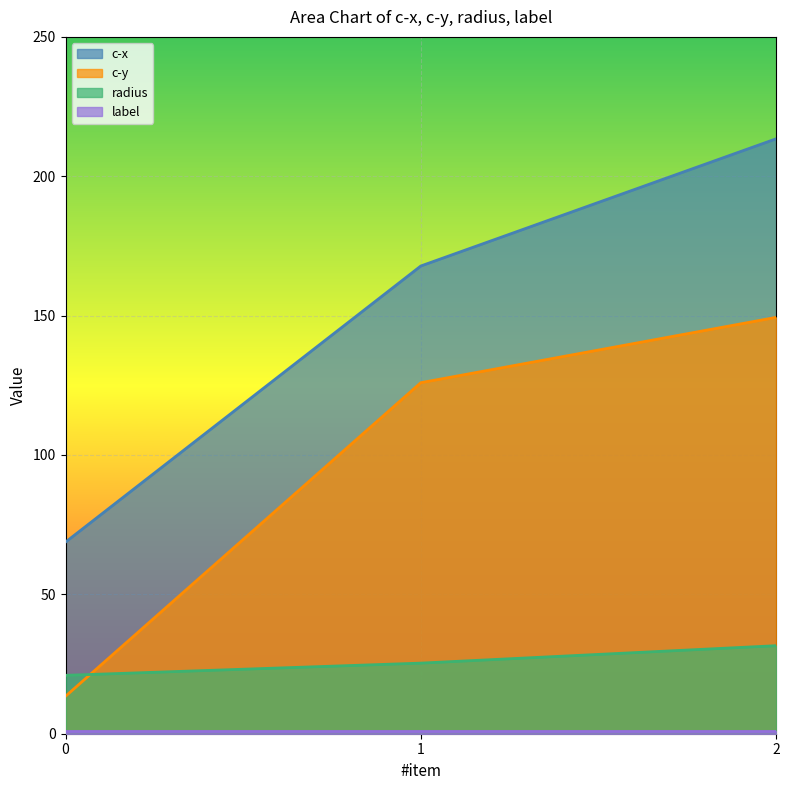

What is the sum of all c-y values?

288.8